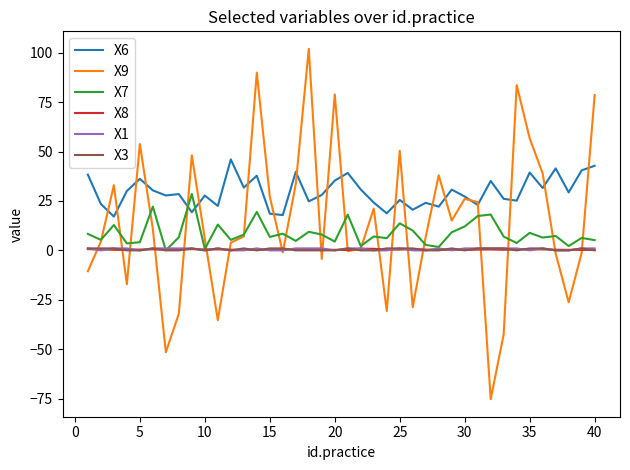

True or false: X3 and X6 cross at least once.

False